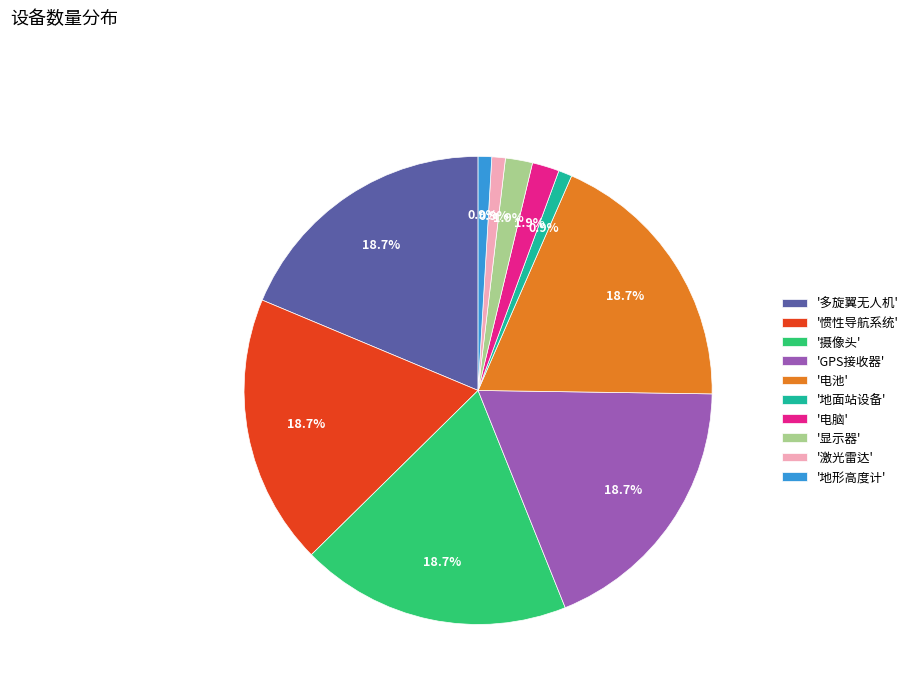

Approximately how many times larger is the value at '地面站设备' compared to '地形高度计'?

1.0